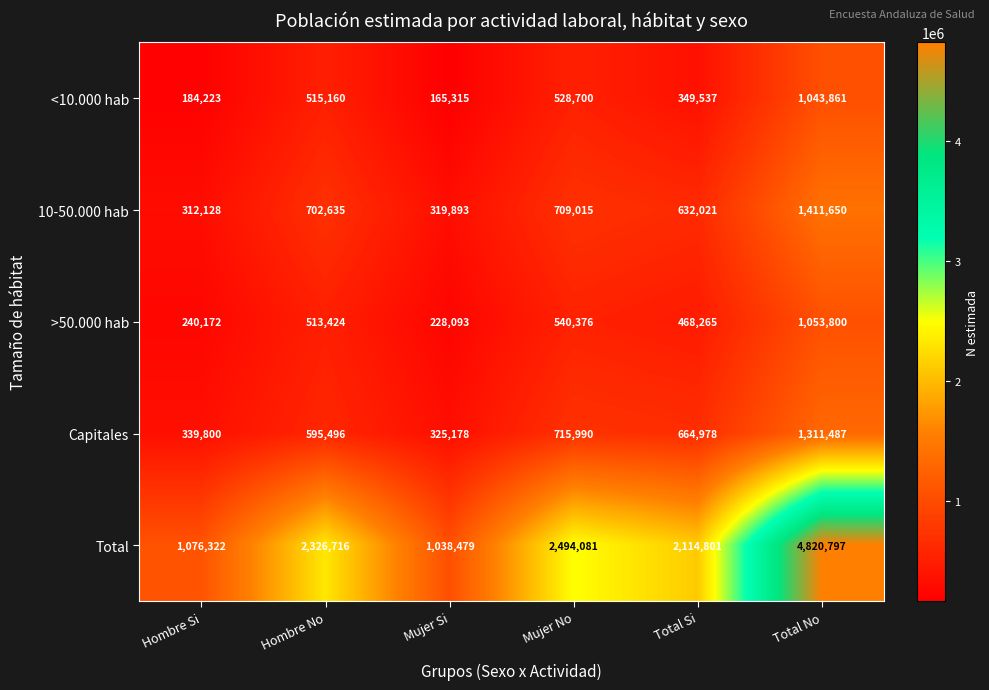

At Mujer Si, list the series in order from largest to smallest.

Total, Capitales, 10-50.000 hab, >50.000 hab, <10.000 hab